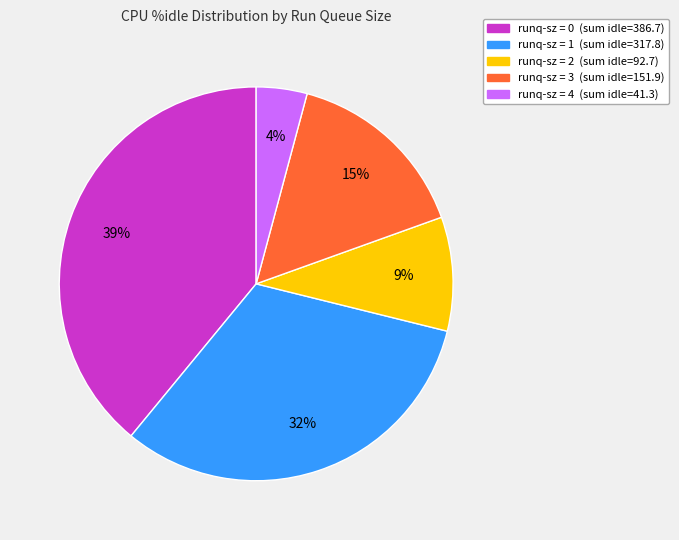

Does any single category account for the majority?

No